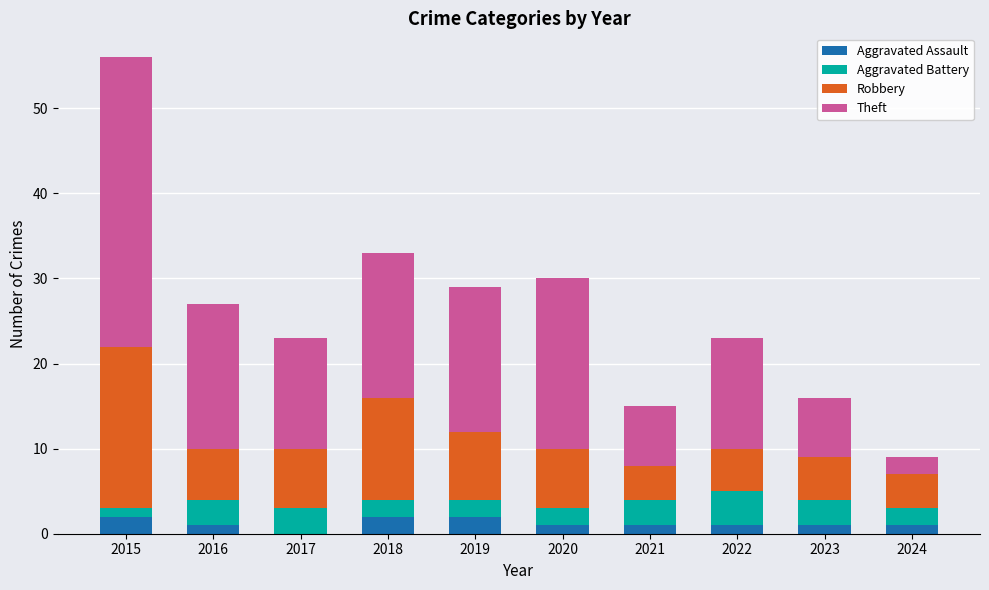

Does the chart contain stacked bars?

Yes